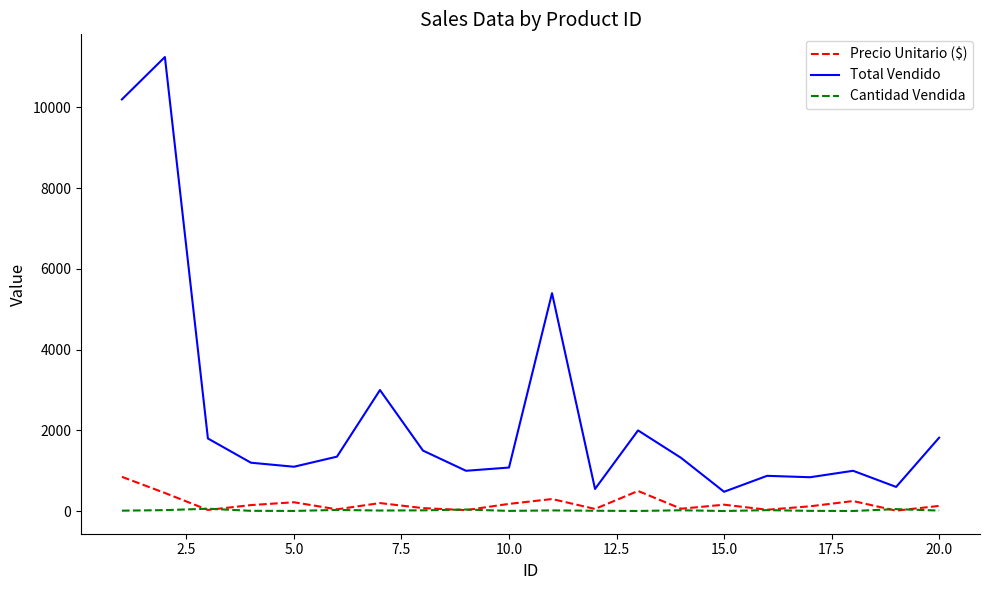

Which series has the largest total across all categories?

Total Vendido